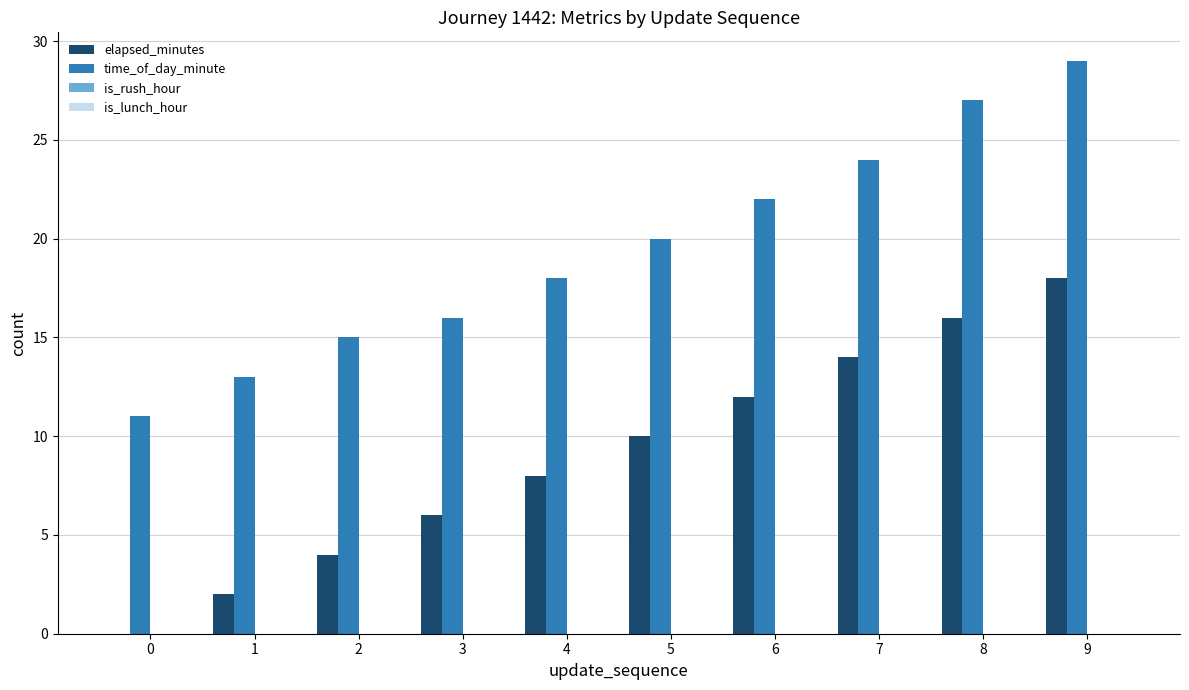

Reading left to right, extract all data points from this chart.

elapsed_minutes: 0=0	1=2	2=4	3=6	4=8	5=10	6=12	7=14	8=16	9=18
time_of_day_minute: 0=11	1=13	2=15	3=16	4=18	5=20	6=22	7=24	8=27	9=29